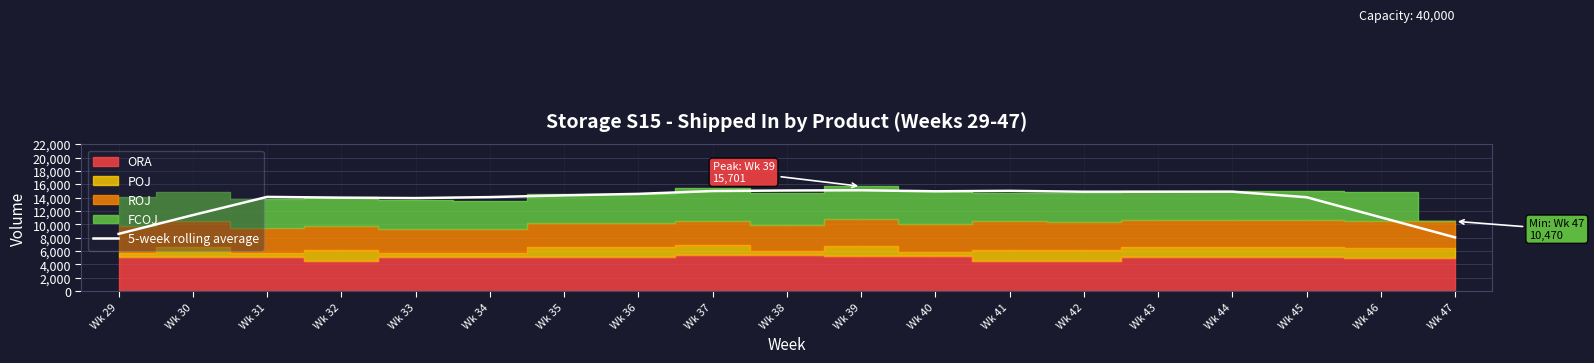

The value of 5-week rolling average at Wk 30 is 11397.3. True or false?

True